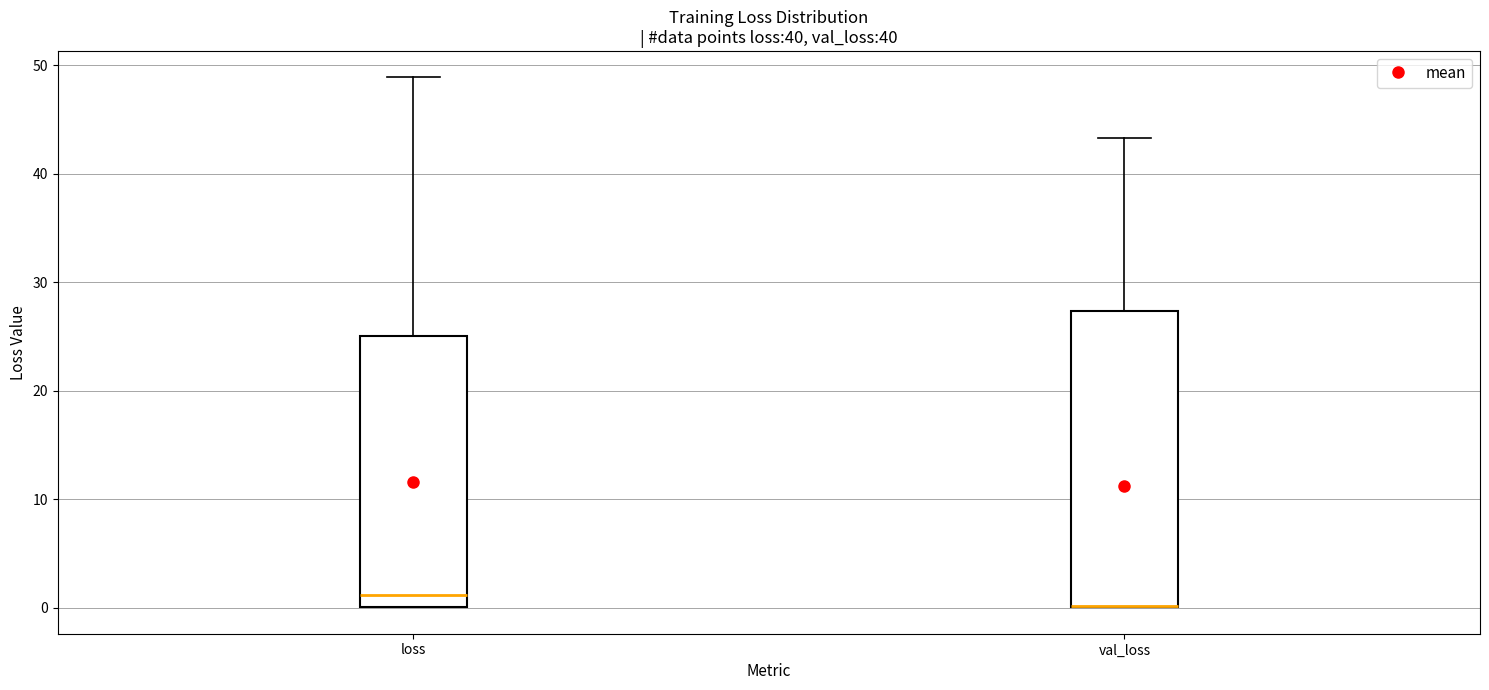

Reading left to right, read every box against the y-axis: the position of its median line, the range the box covers, and the ends of its whiskers. The values are not printed on the chart, so give them approximately, as read against the axis.

loss: median 1, box 0 to 25, whiskers 0 to 49
val_loss: median 0 (drawn on the box's lower edge), box 0 to 27, whiskers 0 to 43